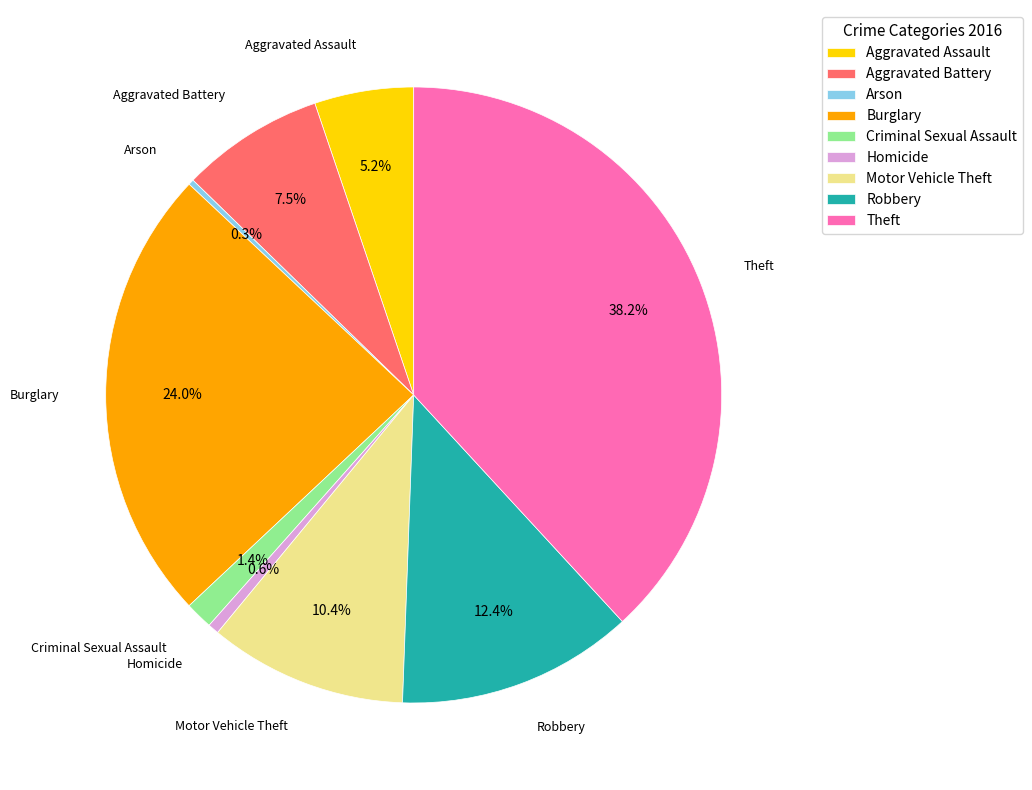

What is the total percentage of Aggravated Assault and Robbery?

17.6%